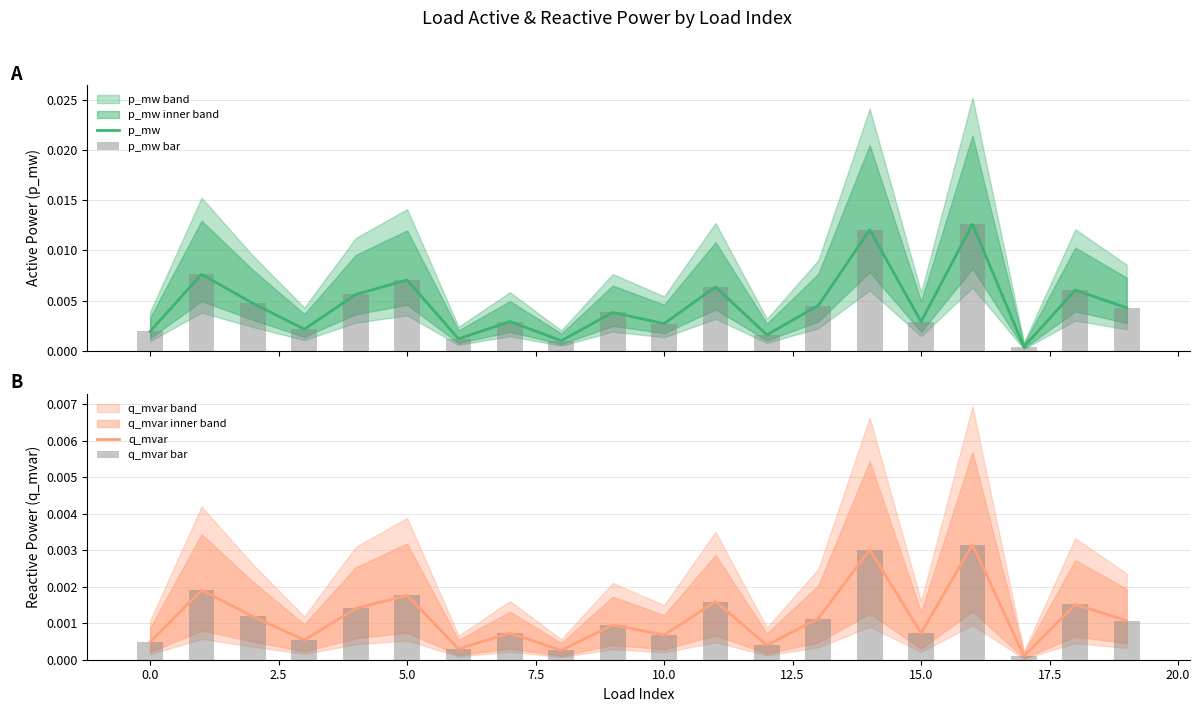

How many groups of bars are there?

20